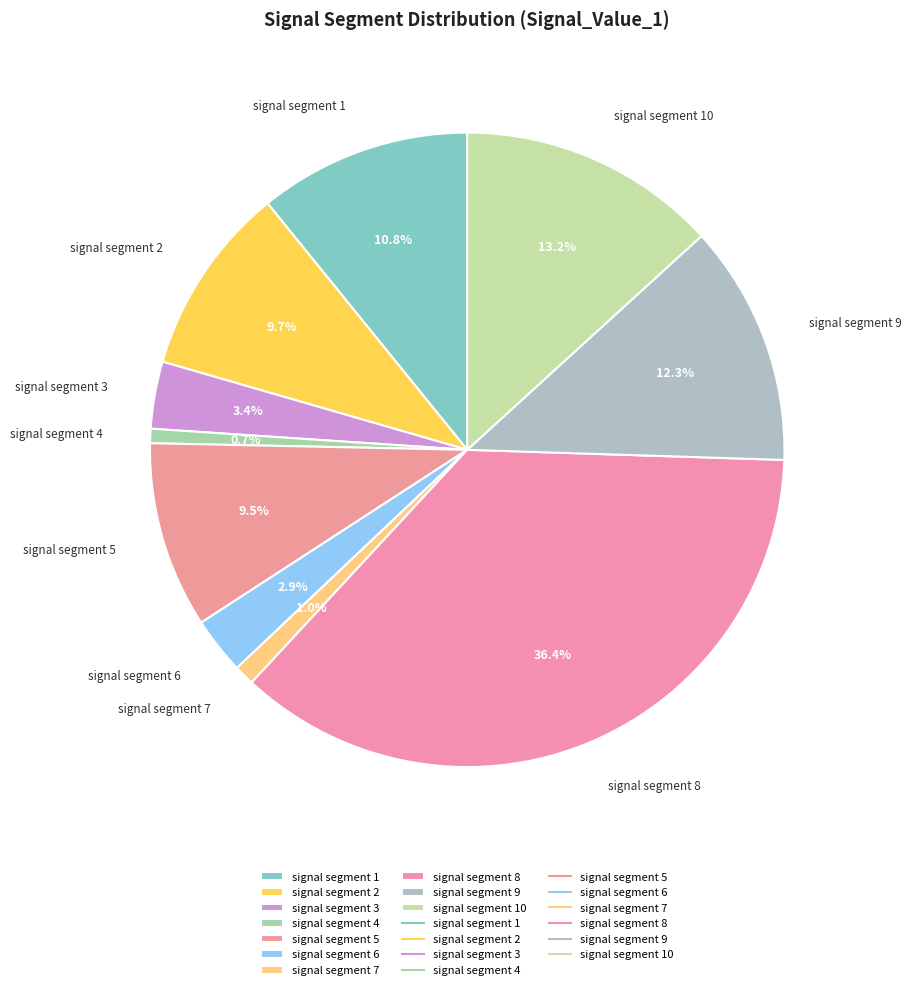

True or false: signal segment 1 accounts for 19% of the total.

False